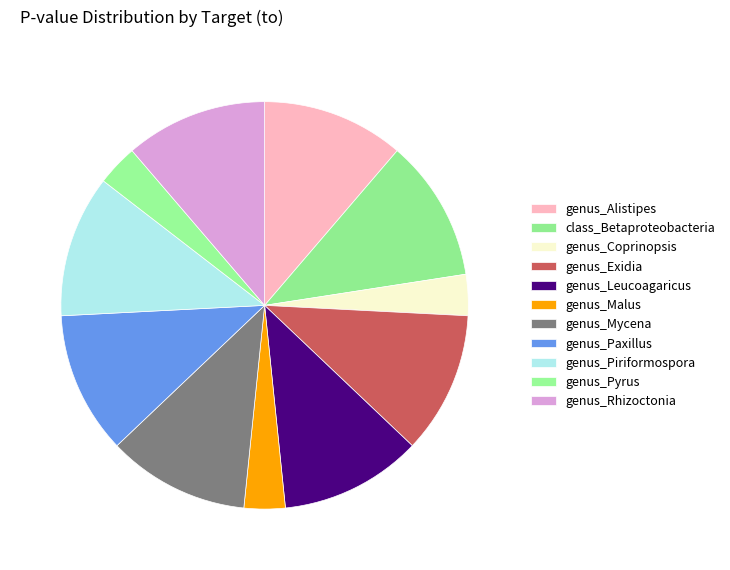

To the nearest percent, what percentage of the pie is genus_Mycena?

11%